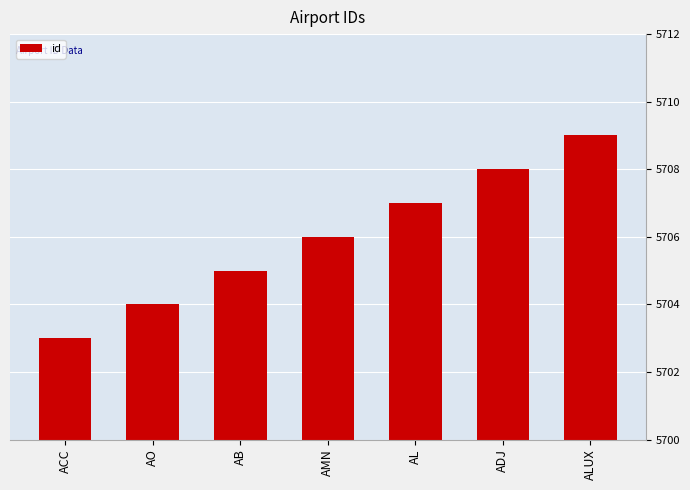

List the labels in order of value, largest first.

ALUX, ADJ, AL, AMN, AB, AO, ACC